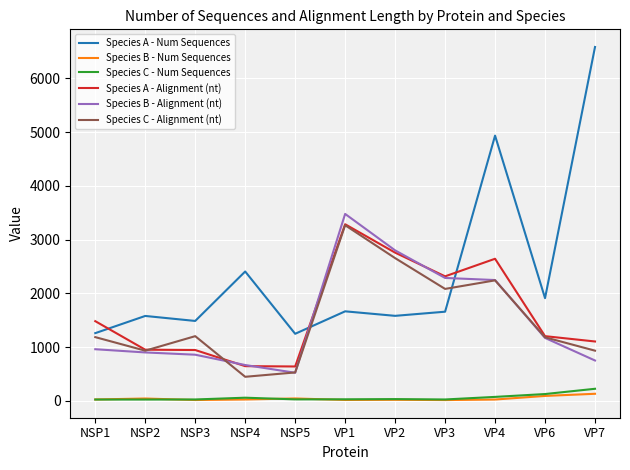

What is the maximum value for Species C - Alignment (nt)?

3270